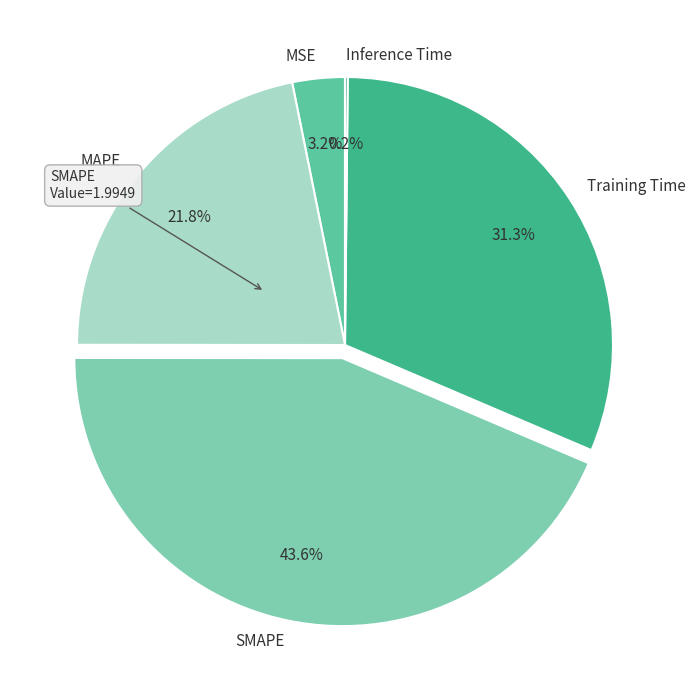

Is there any slice that represents more than half of the pie?

No